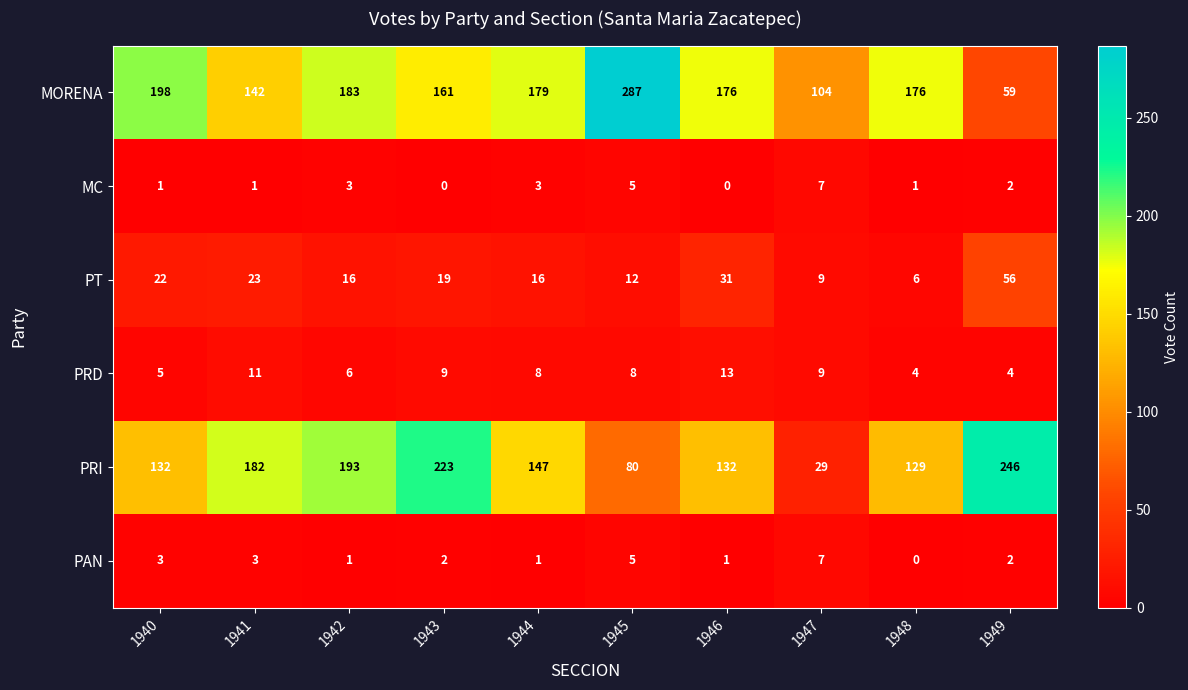

How many PRD values are between 5 and 9?

6